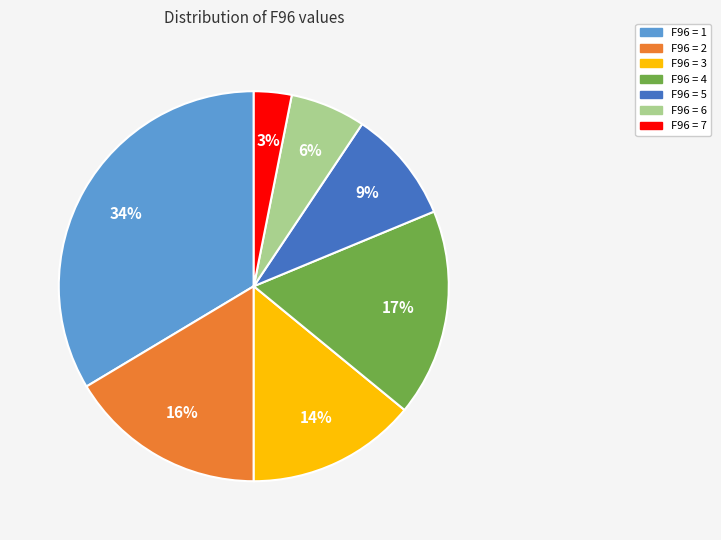

To the nearest percent, what is the average slice percentage?

14%